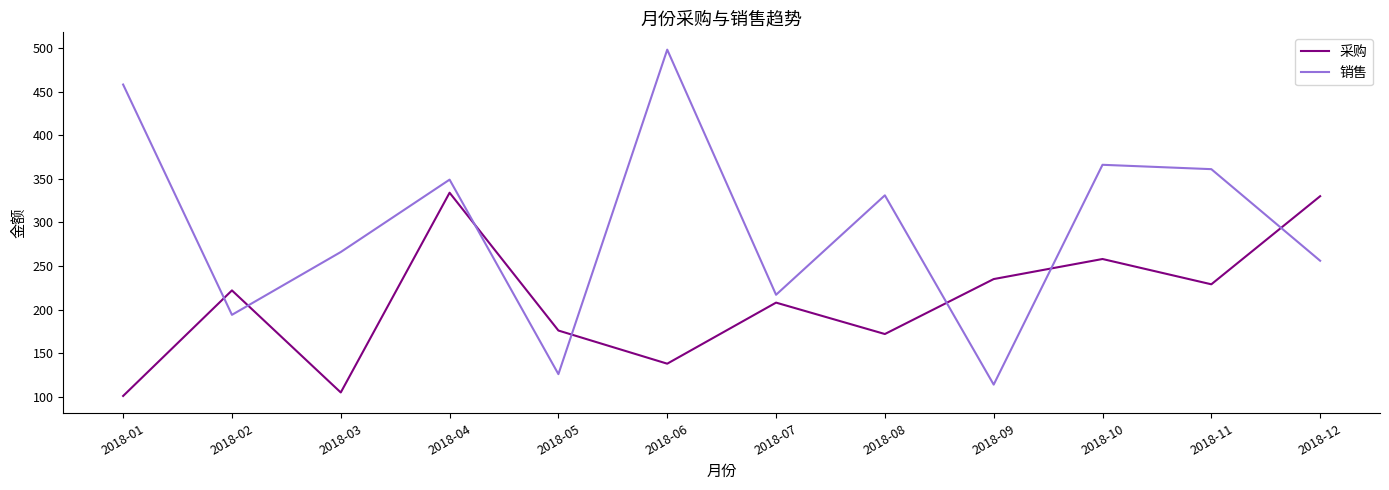

What are all the series names shown in the legend?

采购, 销售